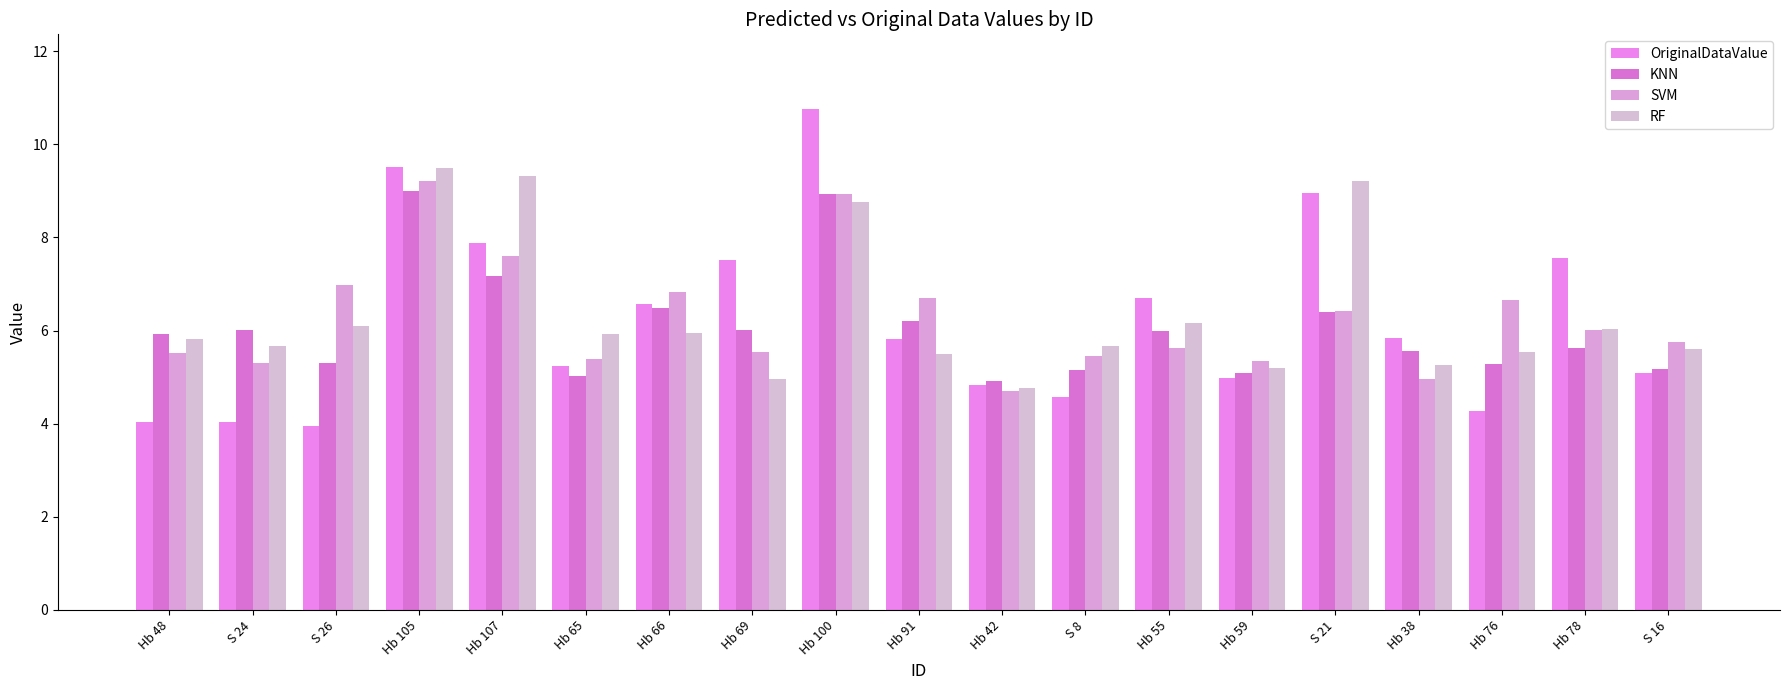

Are the bars grouped side by side (vs. stacked)?

Yes